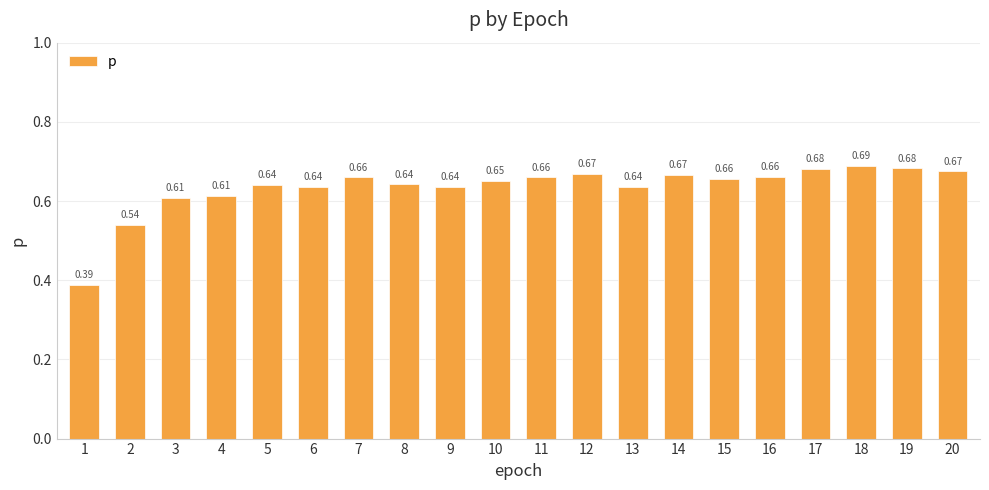

Which has a higher value, 6 or 1?

6